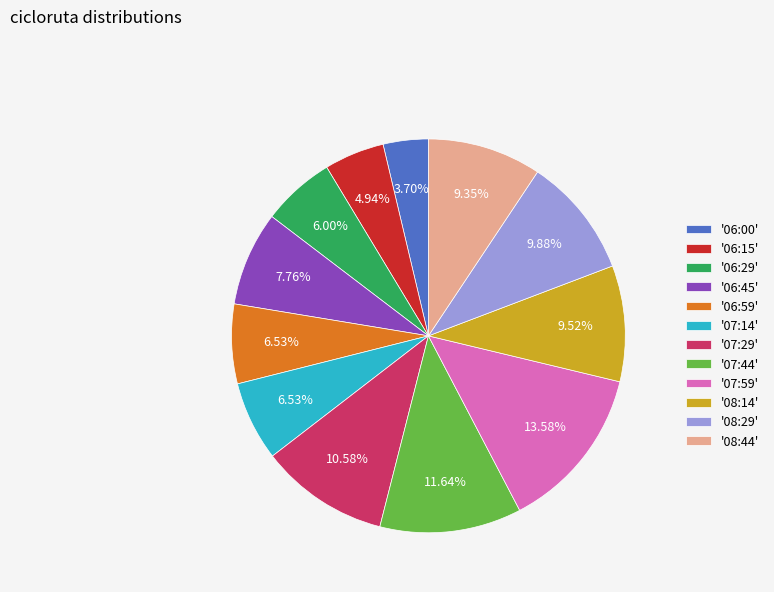

What is the smallest slice in the pie chart?

'06:00'